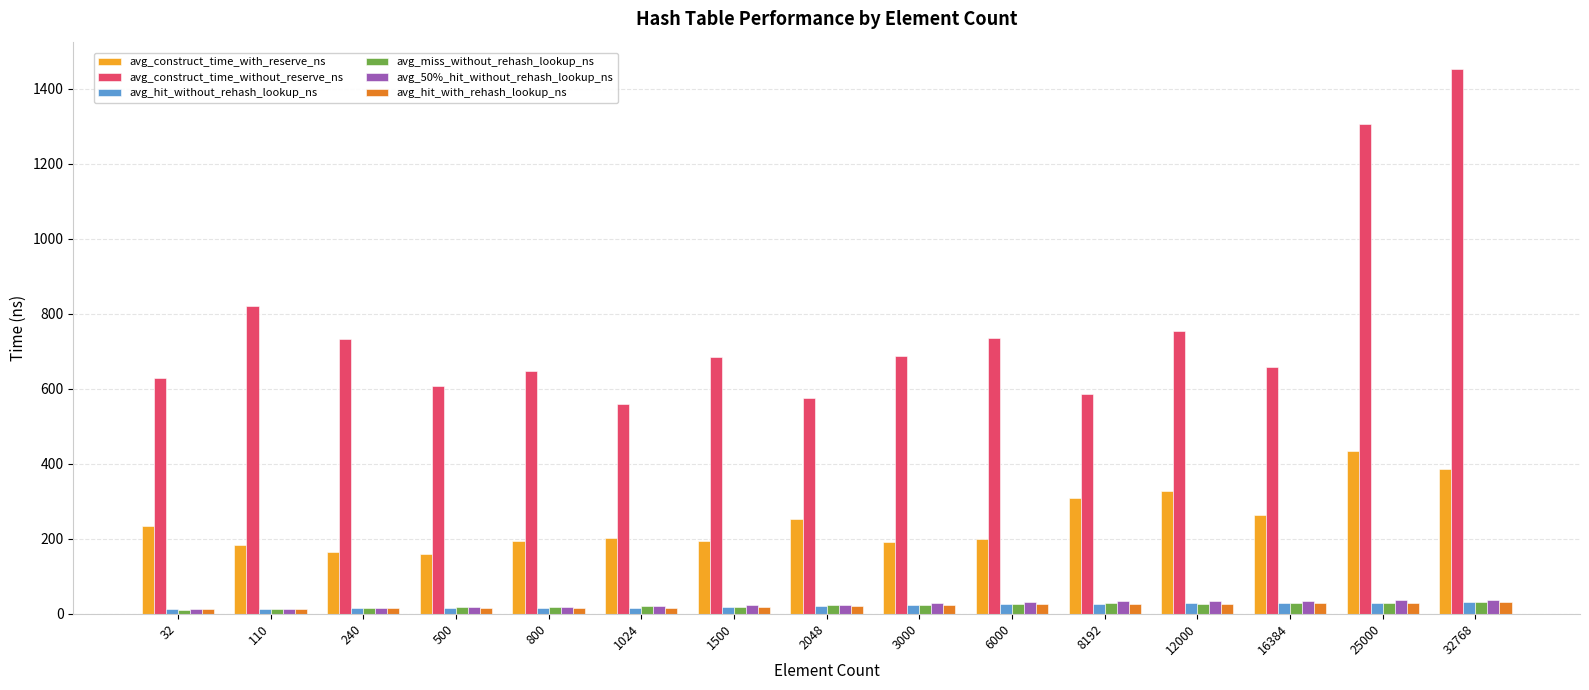

What is the total value across all series at 6000?

1043.1